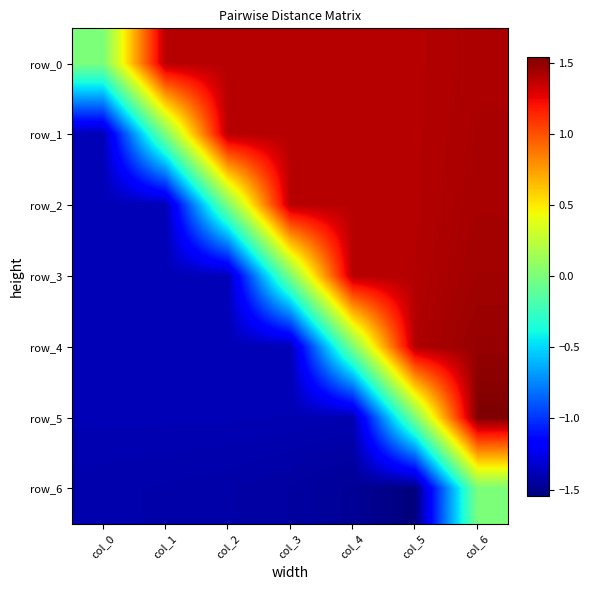

What is the difference between the highest and lowest values at col_5?

2.9